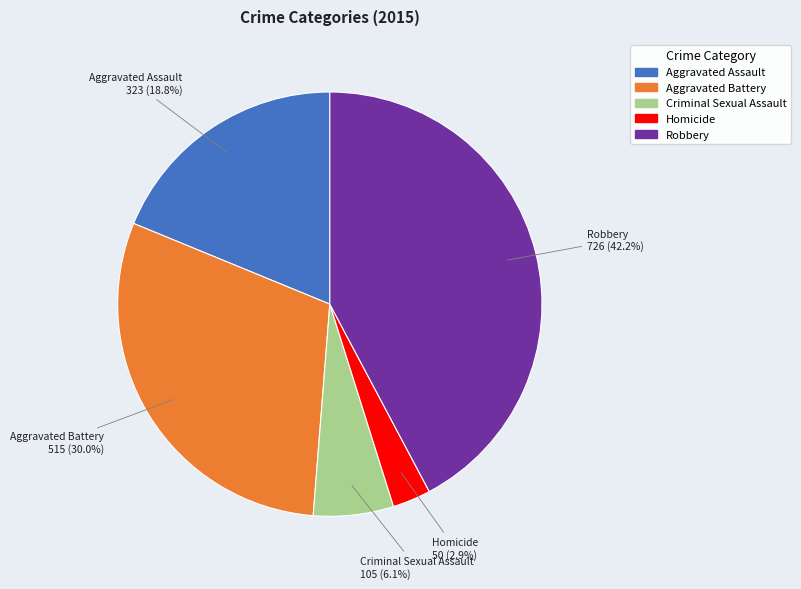

What is the ratio of the value at Criminal Sexual Assault to the value at Aggravated Assault?

0.3